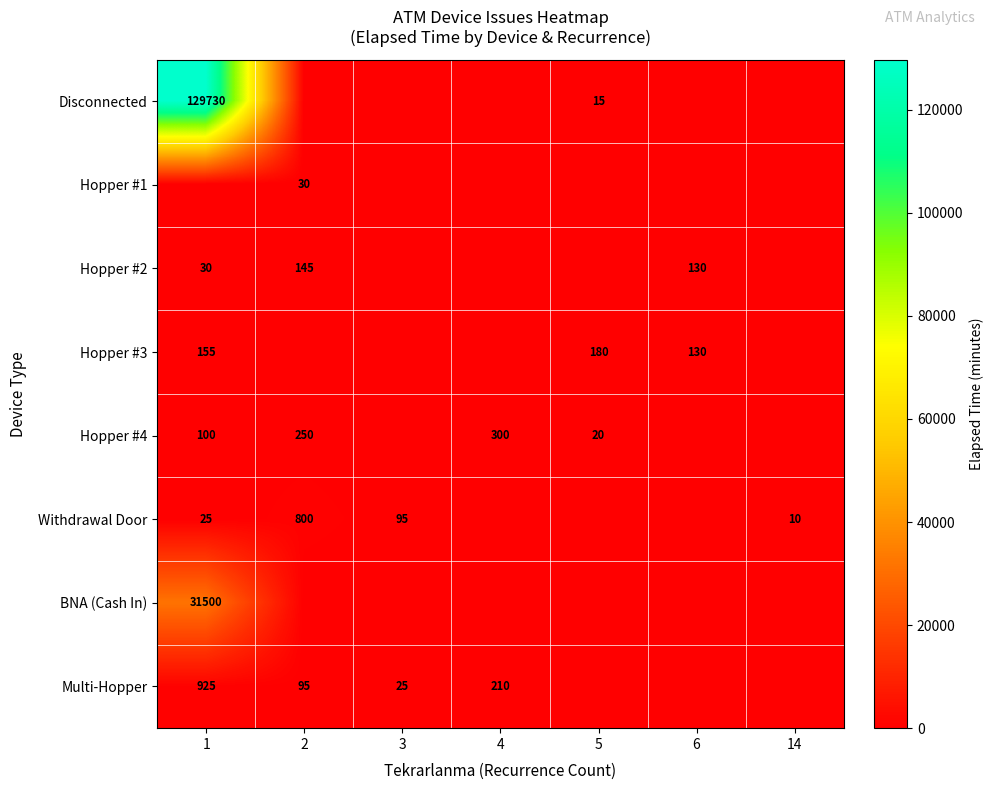

The value of Disconnected at 5 is 15. True or false?

True